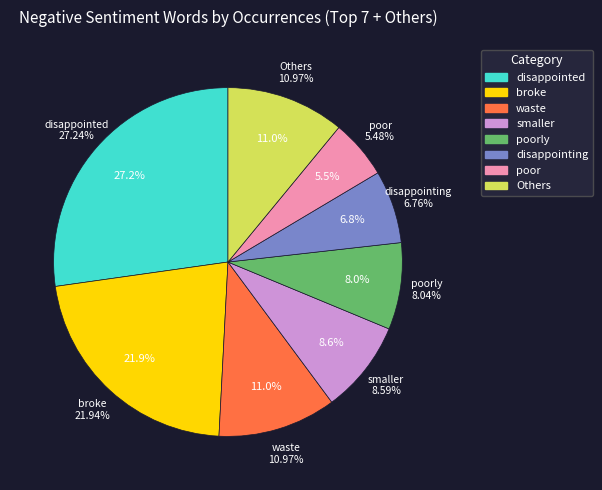

Between waste and disappointing, which is larger?

waste